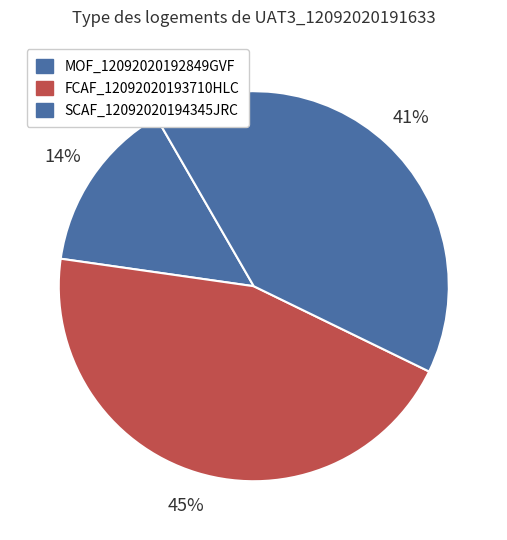

What percentage do MOF_12092020192849GVF and SCAF_12092020194345JRC together represent?

55.0%